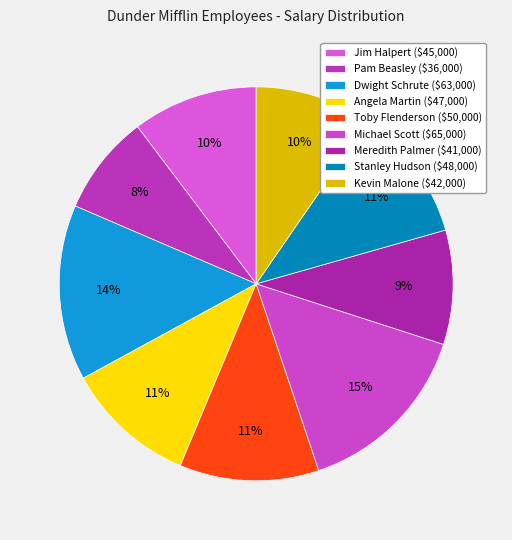

What is the change in value from Pam Beasley to Toby Flenderson?

+14000